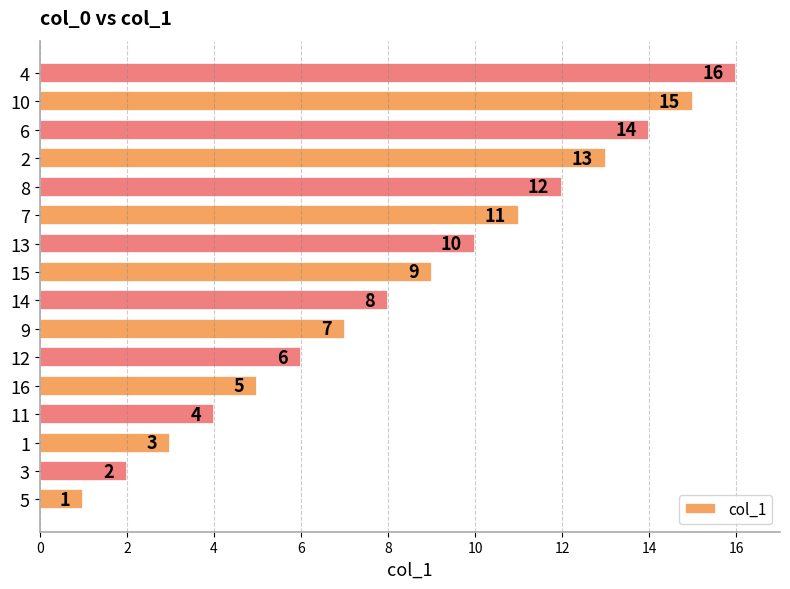

Count the number of categories in the chart.

16